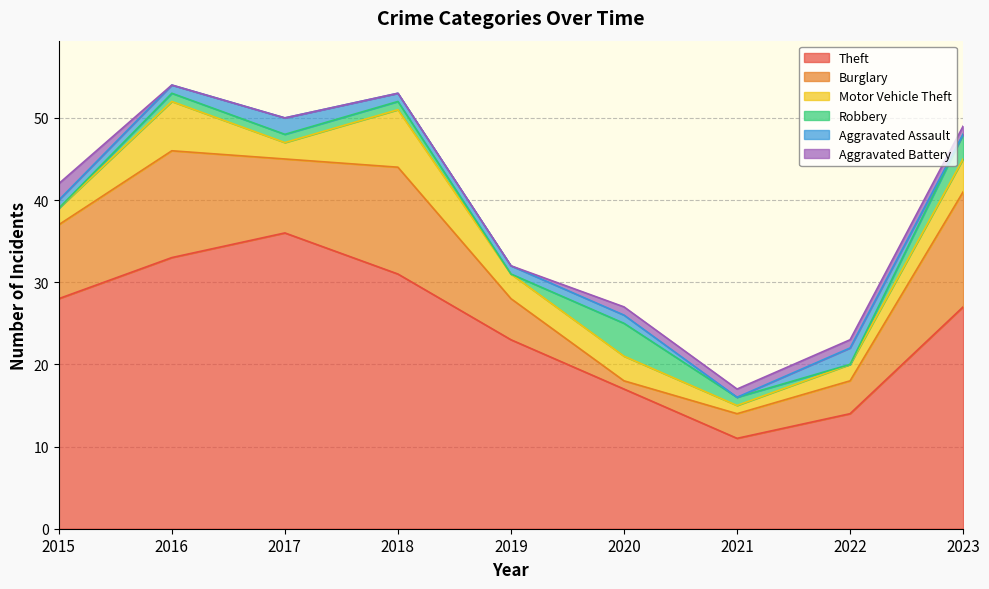

How many distinct data groups are displayed?

6